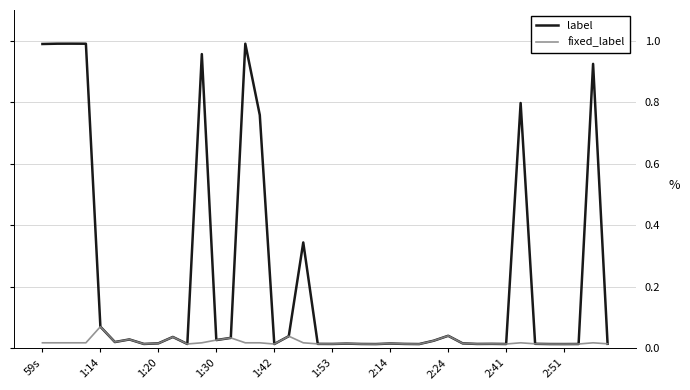

List the series in order of their overall mean, lowest first.

fixed_label, label